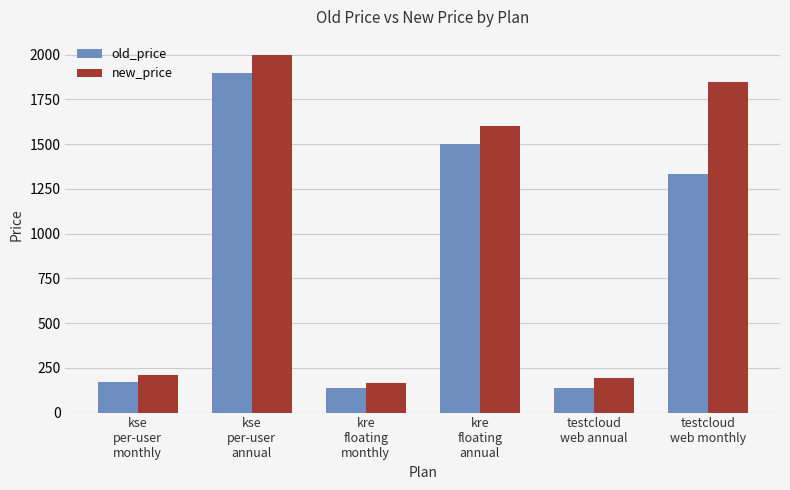

How many data points in new_price are less than 1599?

3